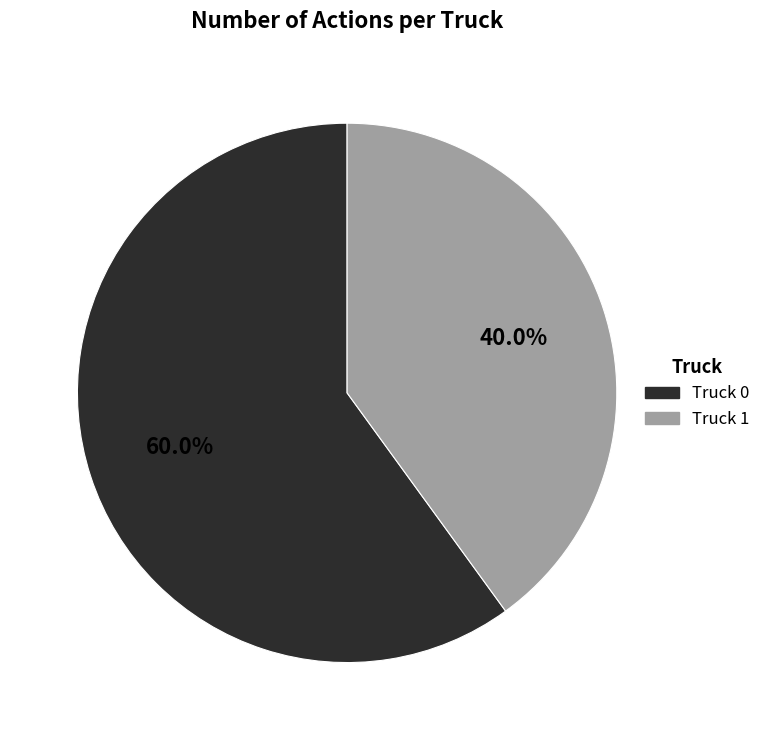

To the nearest percent, what is the combined percentage of Truck 0 and Truck 1?

100%